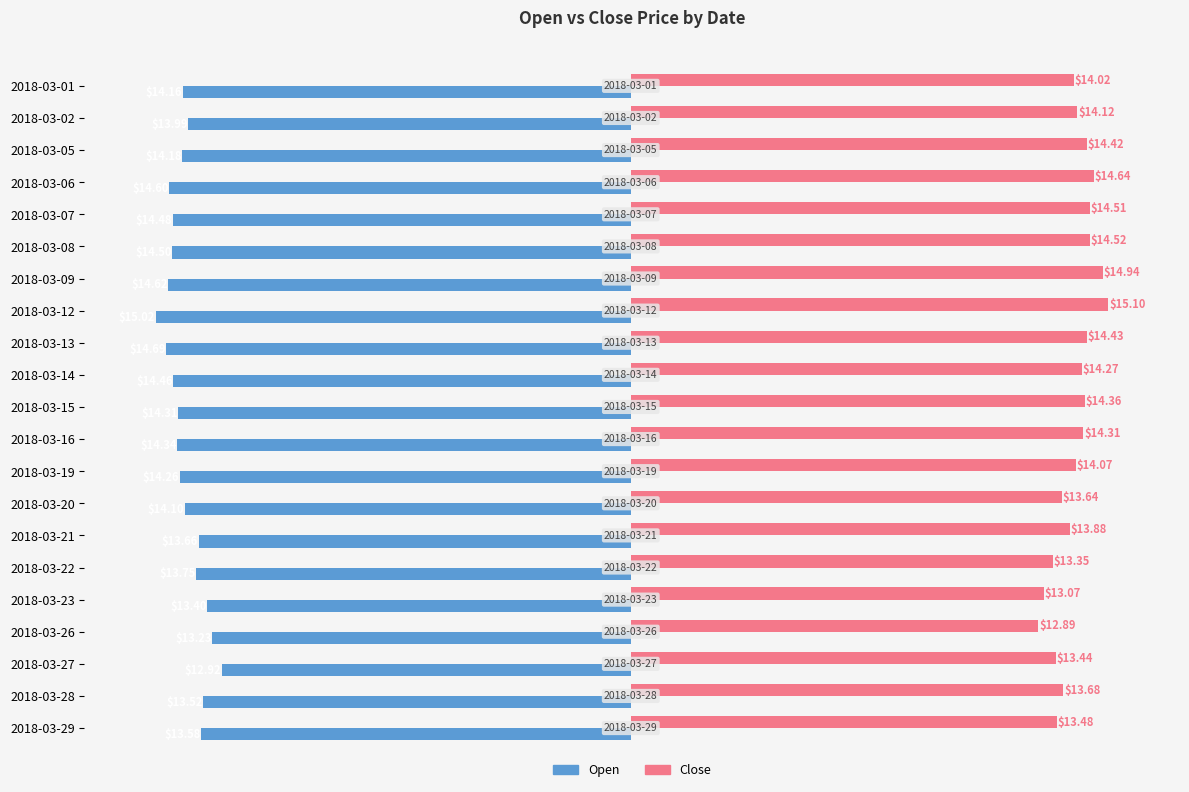

How many values in the Open series exceed -14?

8